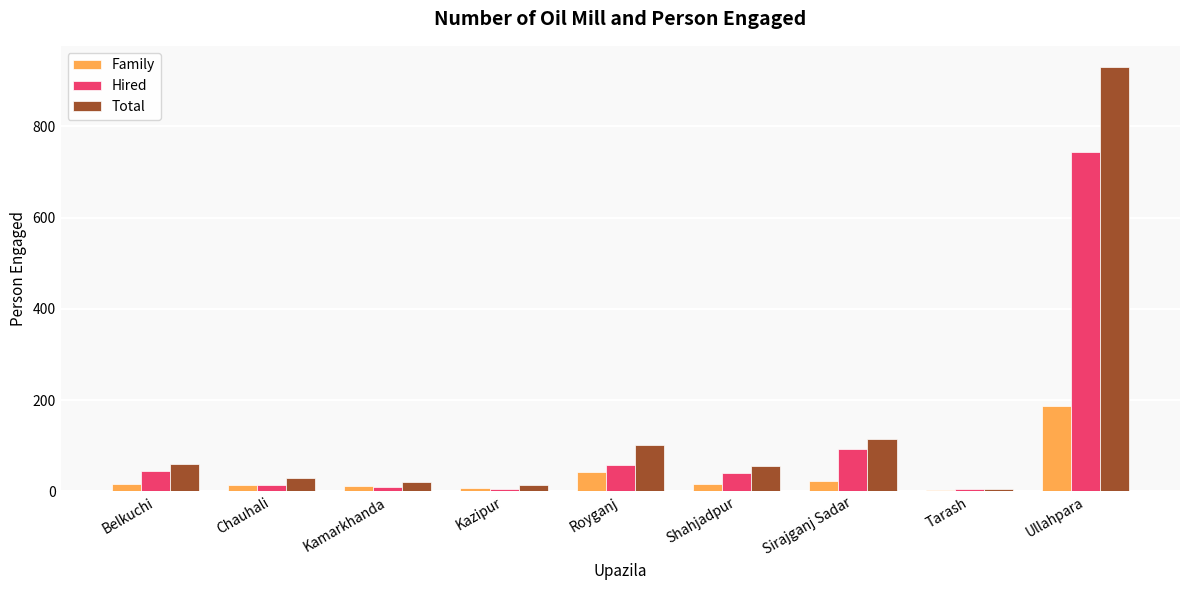

At which category is the sum across all series the highest?

Ullahpara